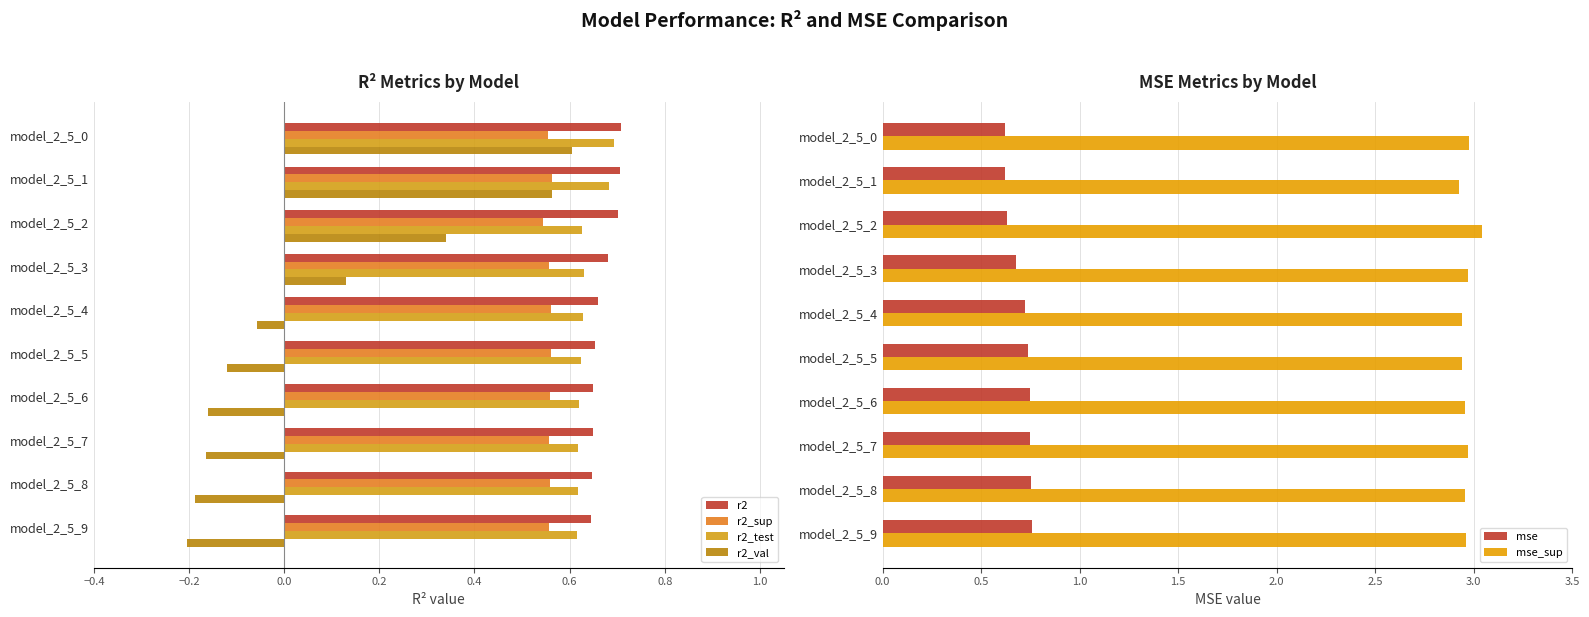

Which series has the widest spread of values?

r2_val